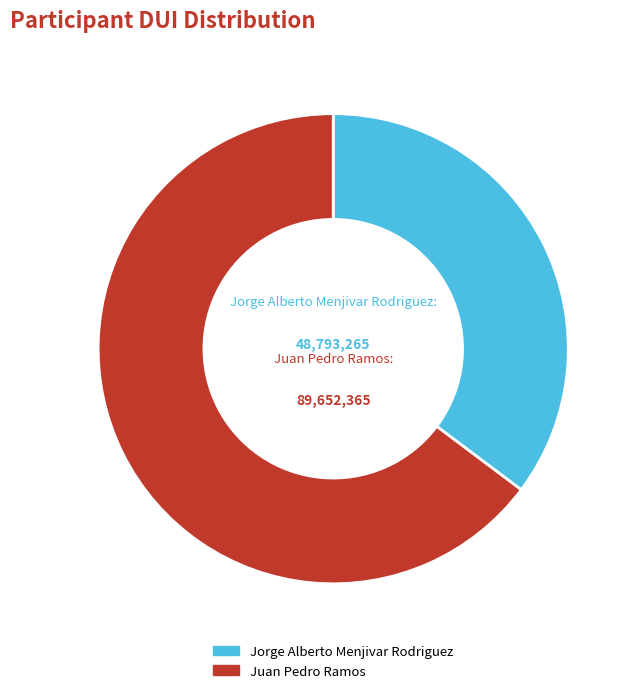

Which slice is the largest?

Juan Pedro Ramos